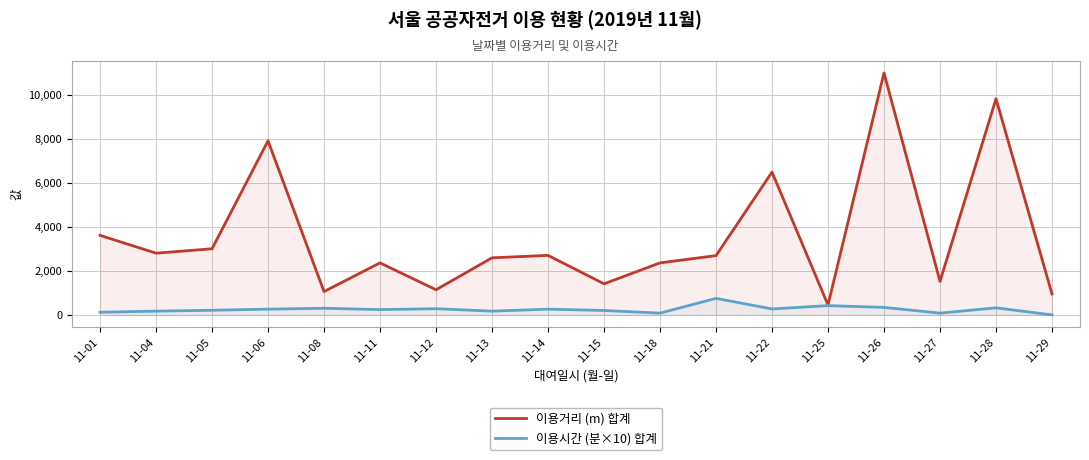

At which category does the chart reach its peak across all series?

11-26